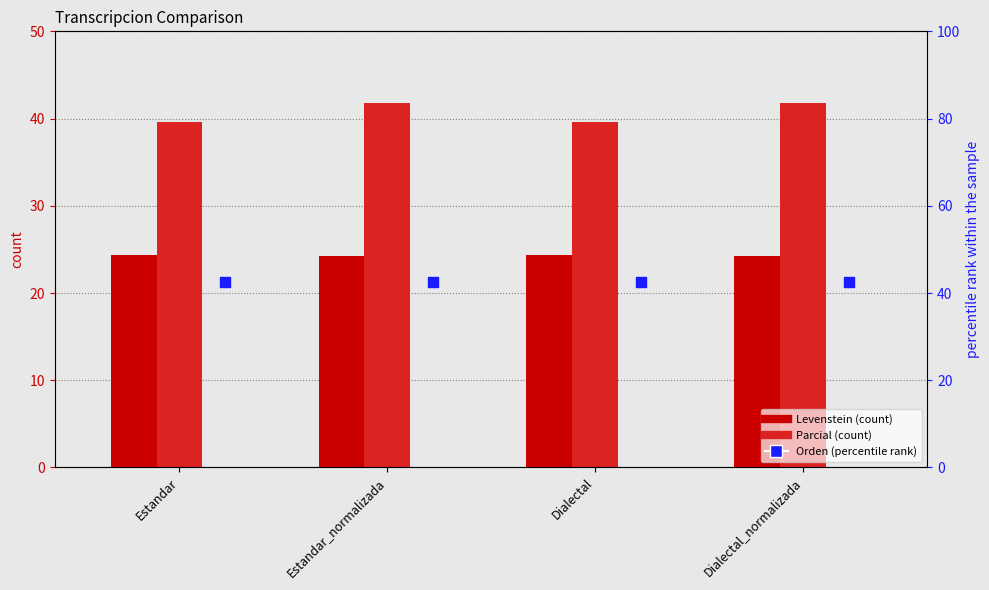

What are all the series names shown in the legend?

Levenstein, Parcial, Orden